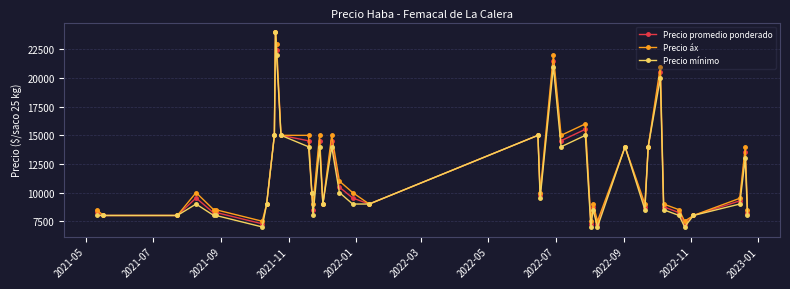

Does the chart display data point markers on the line(s)?

Yes